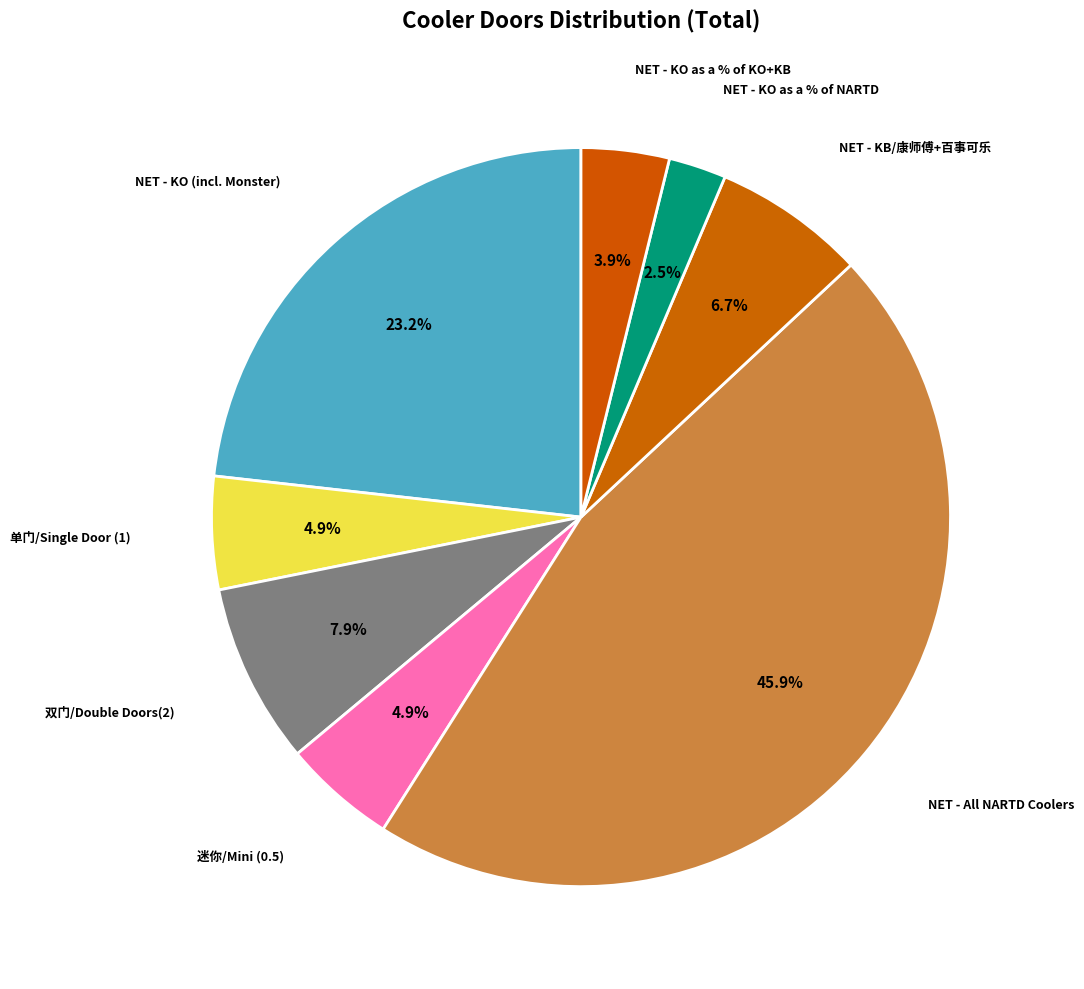

Count the number of slices in the pie.

8